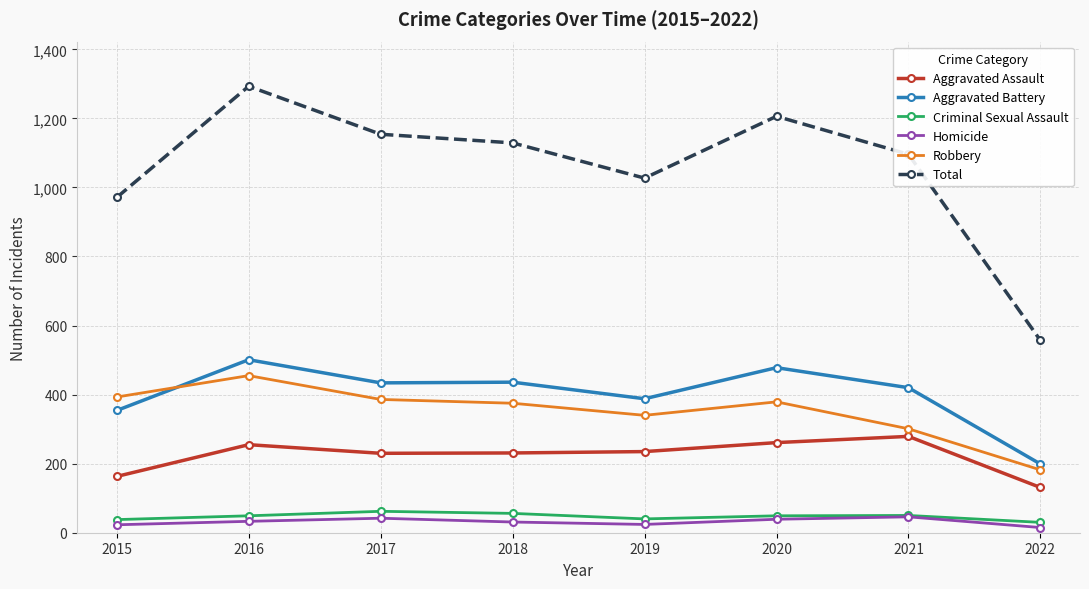

What are all the series names shown in the legend?

Aggravated Assault, Aggravated Battery, Criminal Sexual Assault, Homicide, Robbery, Total